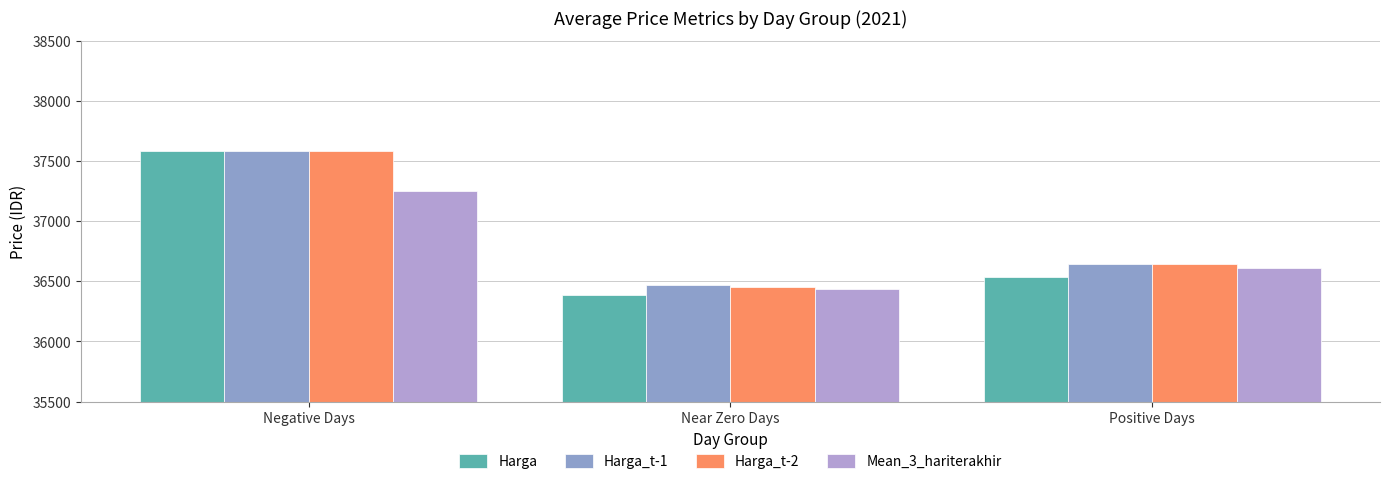

Which has a higher value, Negative Days or Positive Days?

Negative Days